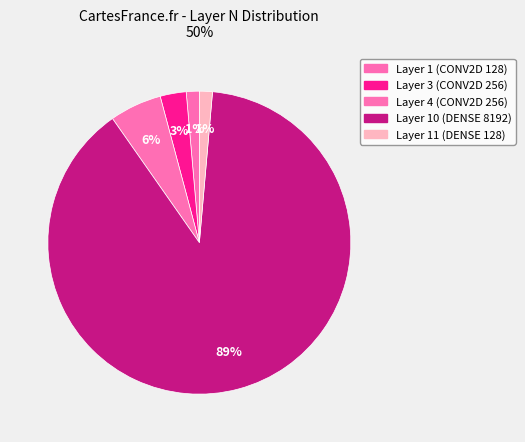

Is it true that Layer 11 (DENSE 128) is 1% of the pie?

True